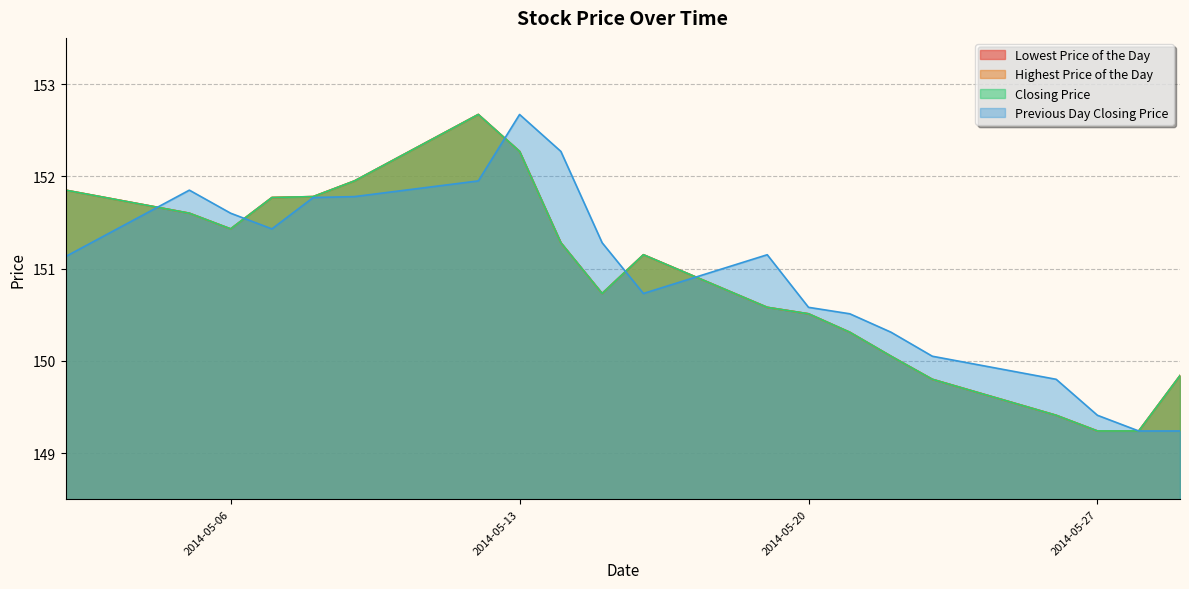

How many intersections are there between Previous Day Closing Price and Lowest Price of the Day?

5